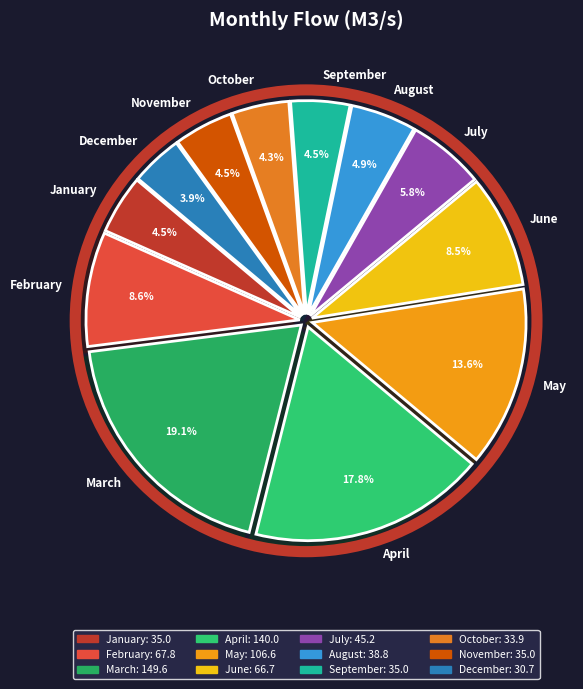

Is December the majority of the pie?

No